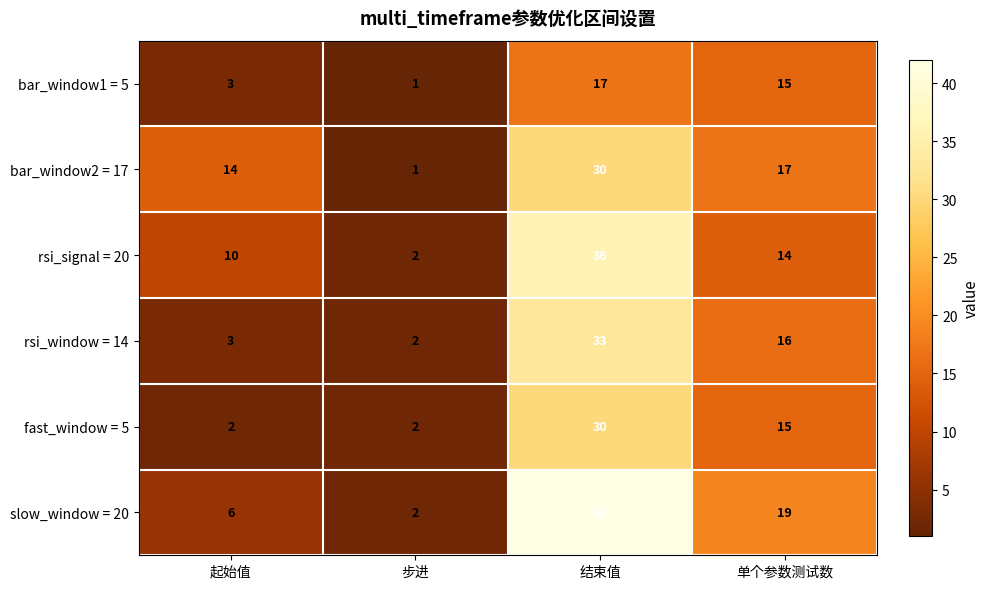

Which category has the lowest value across all series?

步进